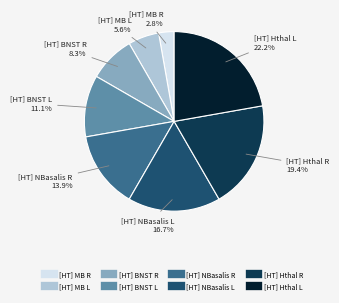

To the nearest percent, what portion does [HT] NBasalis R represent?

14%